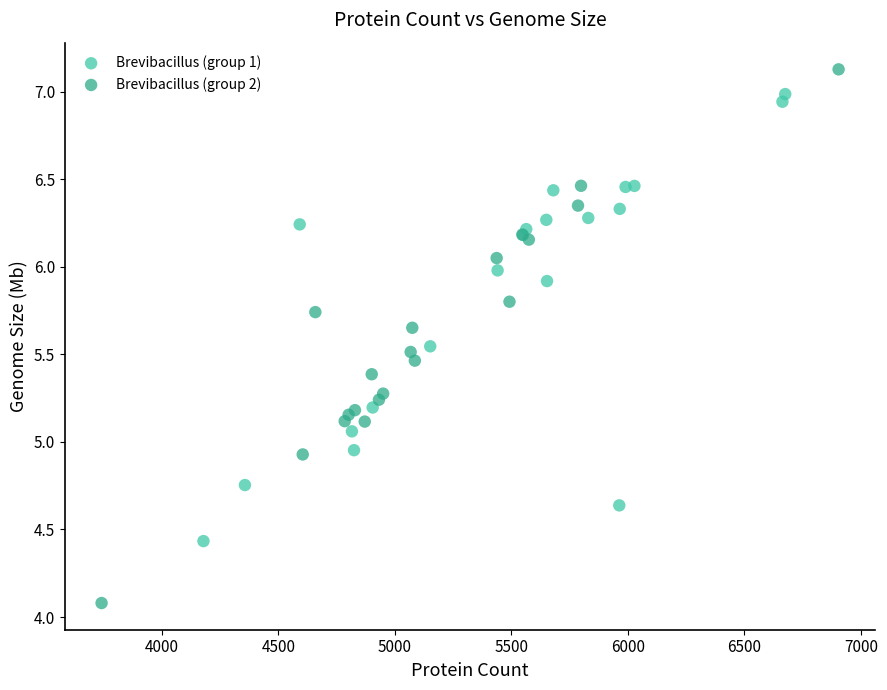

Which series contains the lowest Y value?

Brevibacillus (group 2)